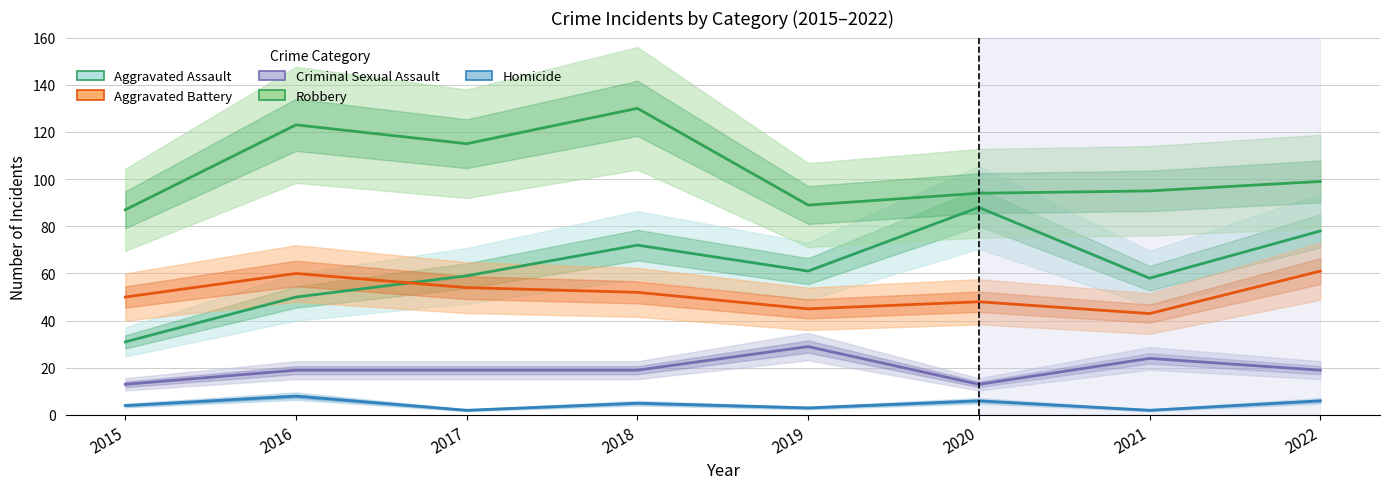

Which series changed the most between 2015 and 2022?

Aggravated Assault